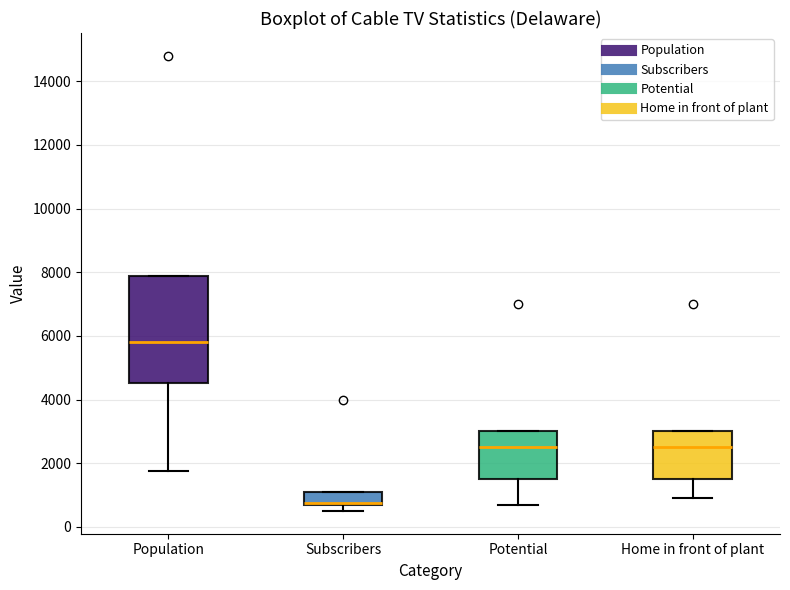

Where does the median line of the box for Population sit on the y-axis? The values are not printed on the chart, so give them approximately, as read against the axis.

5800